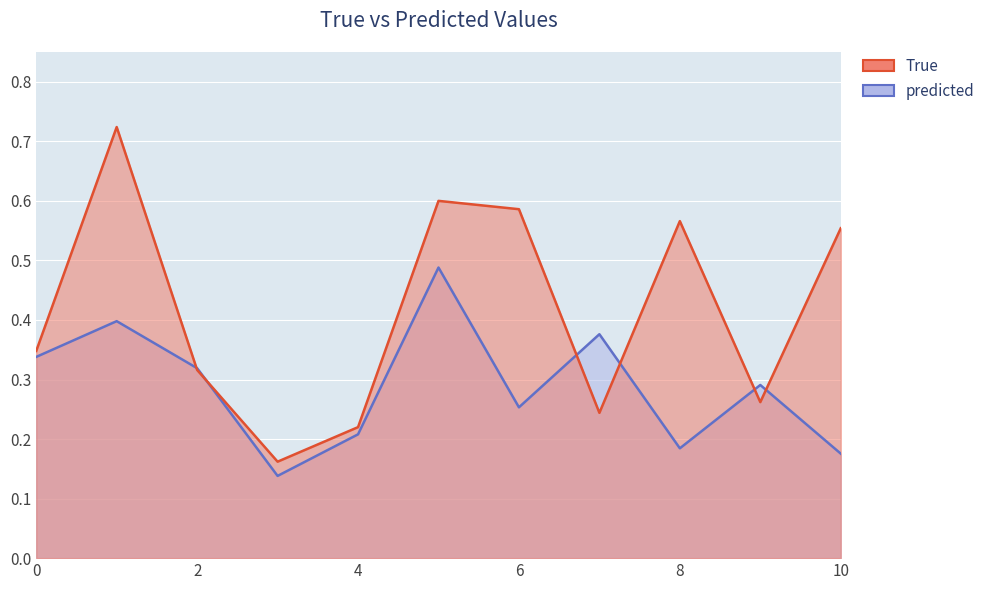

What is the minimum value for predicted?

0.1